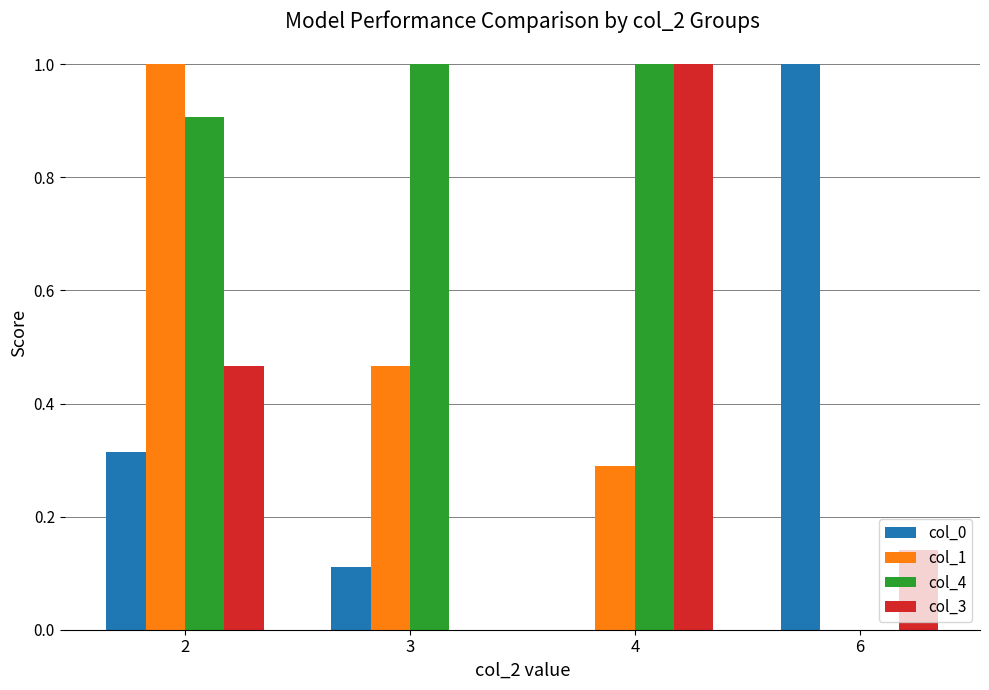

What is the sum of the col_1 values at 2 and 4?

1.3